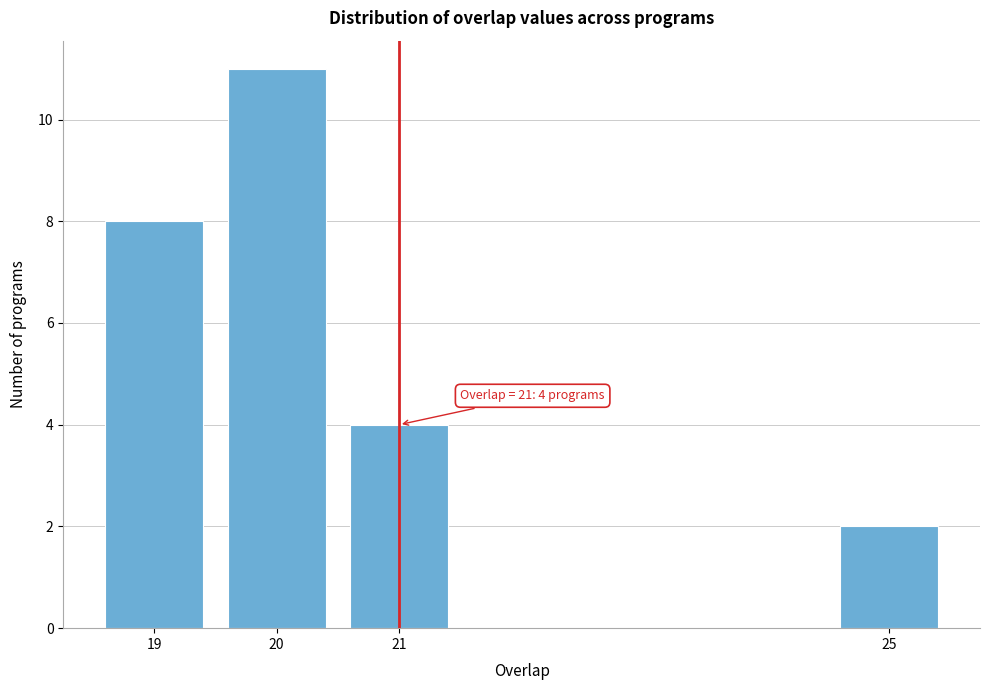

Reading left to right, list all the values displayed in this chart.

19=8	20=11	21=4	25=2